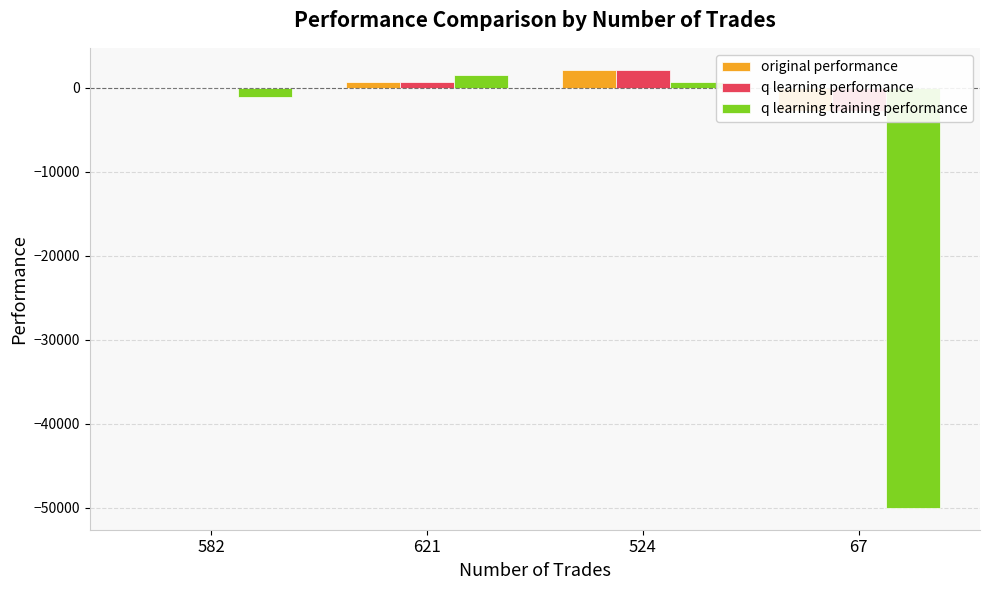

What are all the series names shown in the legend?

original performance, q learning performance, q learning training performance